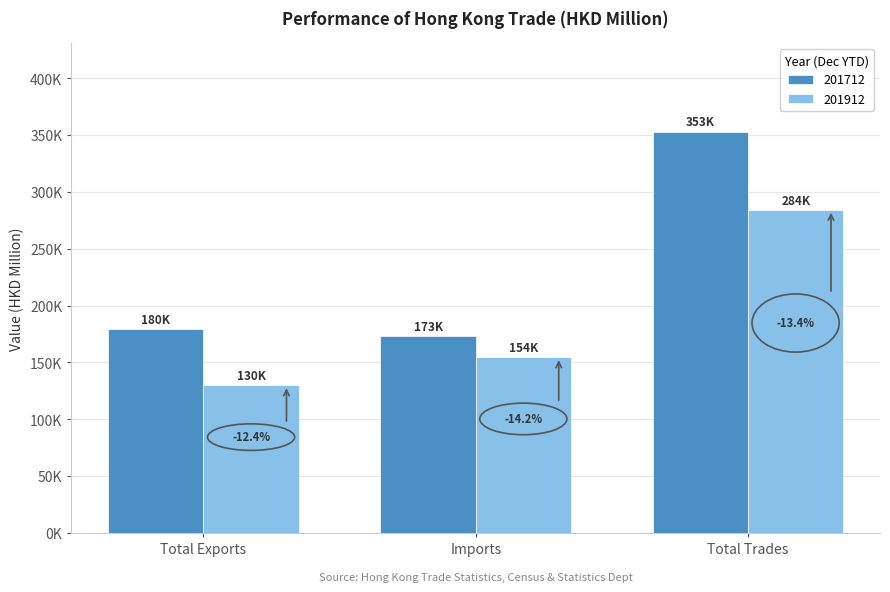

Reading right to left, what are all the values shown in this chart?

201712: Total Trades=353152.6	Imports=173385.4	Total Exports=179767.2
201912: Total Trades=284155.2	Imports=154402.2	Total Exports=129753.0